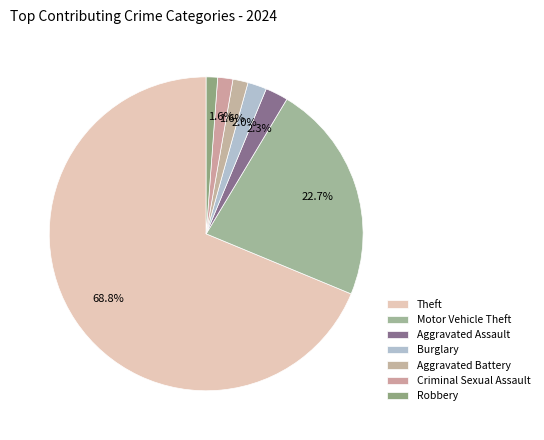

To the nearest percent, what percentage of the pie is Criminal Sexual Assault?

2%